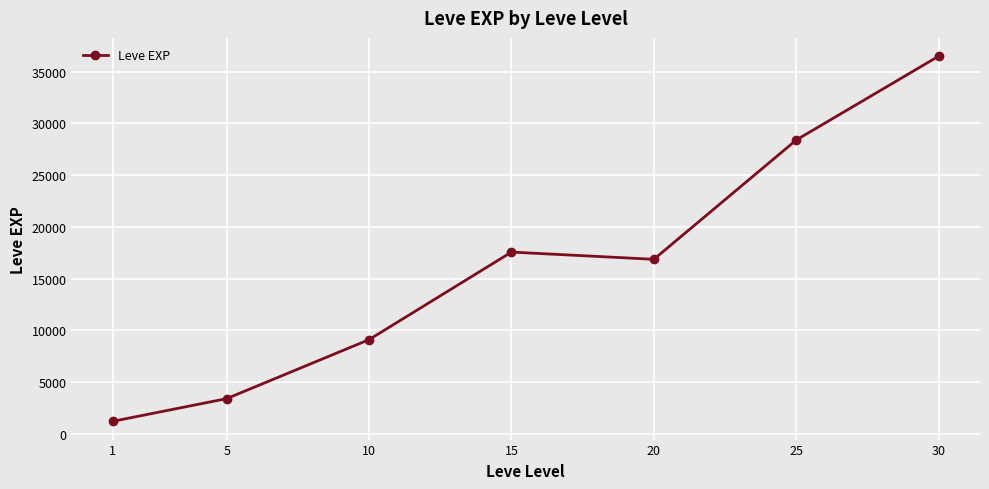

Approximately how many times larger is the value at 15 compared to 10?

1.9